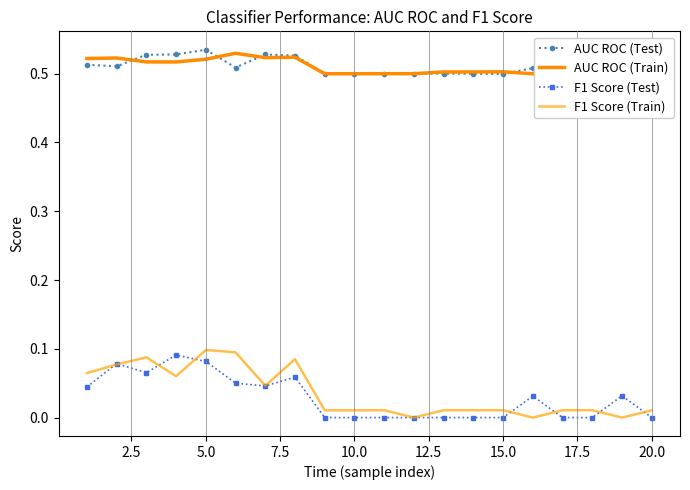

How many data points does each series have?

20